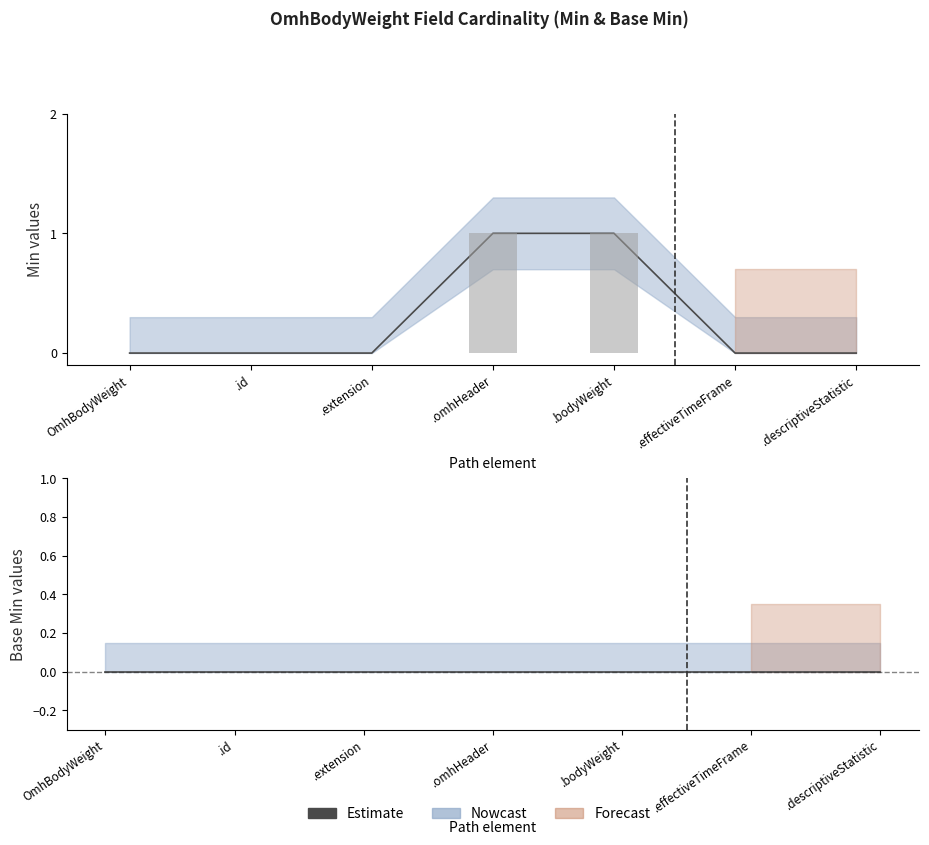

List the labels in order of value, smallest first.

OmhBodyWeight, .id, .extension, .effectiveTimeFrame, .descriptiveStatistic, .omhHeader, .bodyWeight